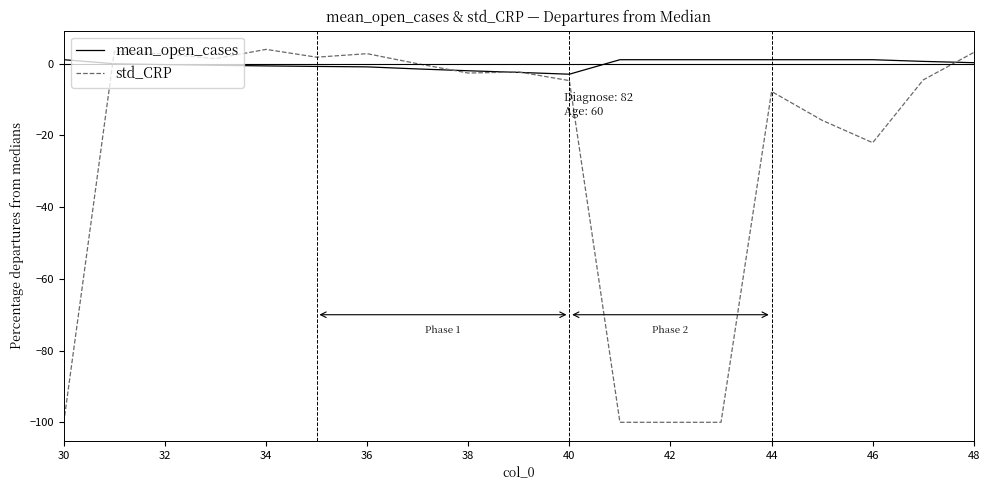

Rank the series by their average value, from highest to lowest.

mean_open_cases, std_CRP